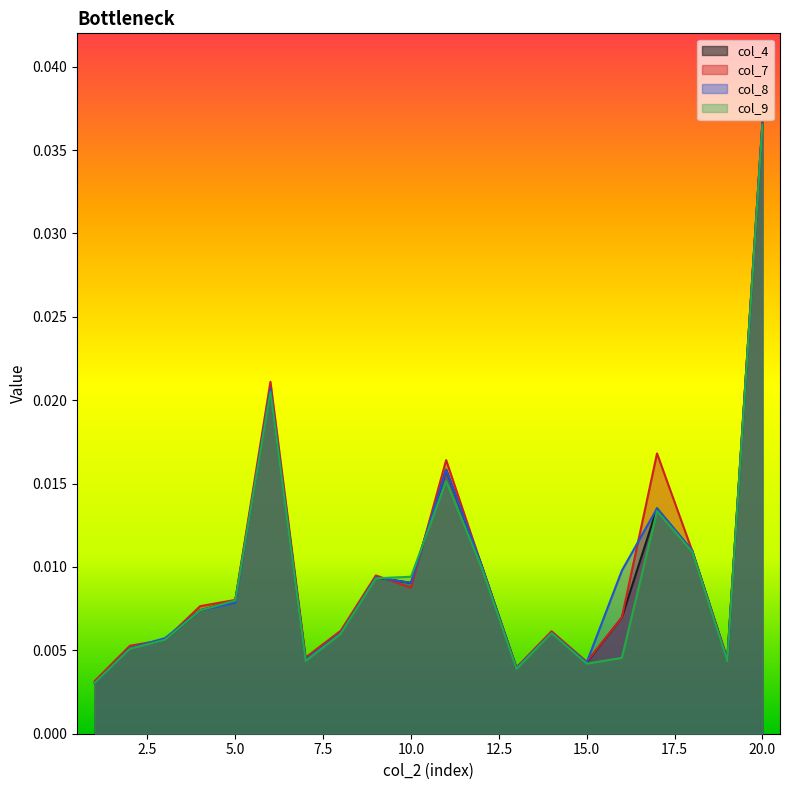

Which series has the largest total across all categories?

col_7